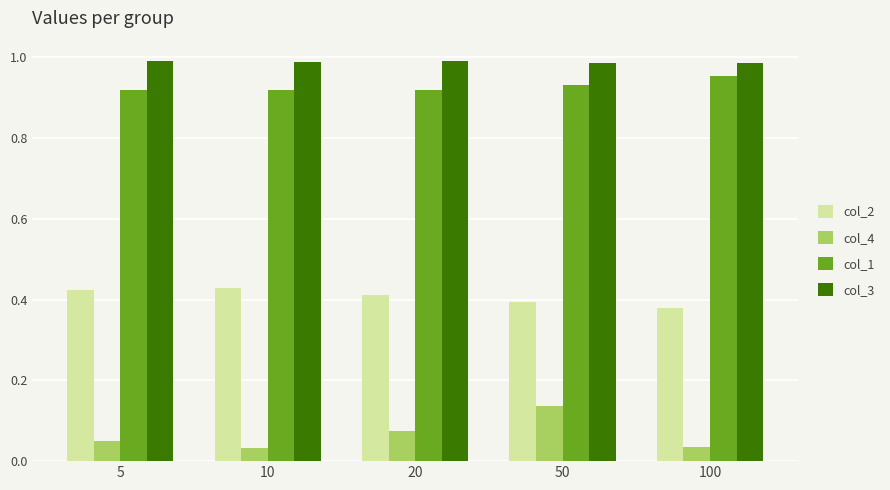

What is the sum of the col_3 values at 20 and 5?

2.0